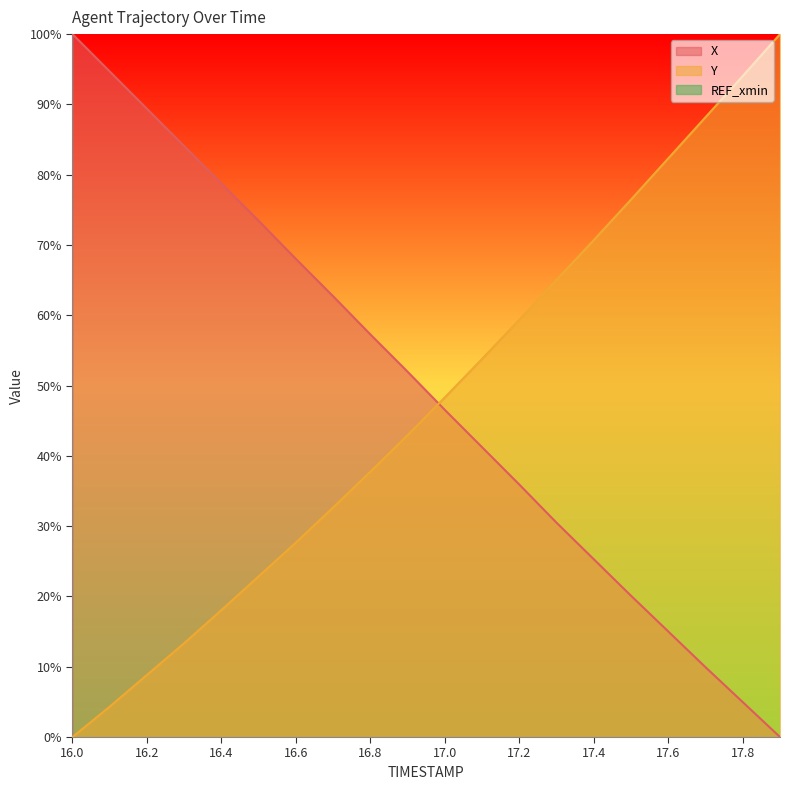

How many times do X and Y cross each other?

1